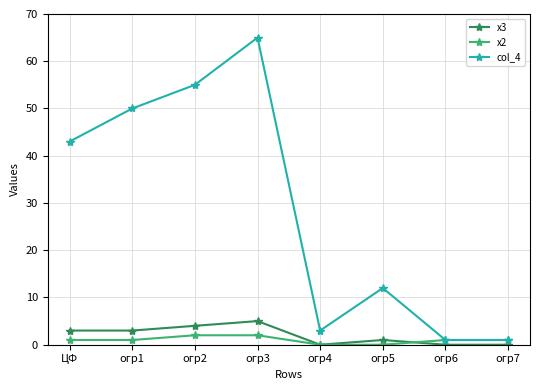

At which category does col_4 reach its first local peak?

огр3